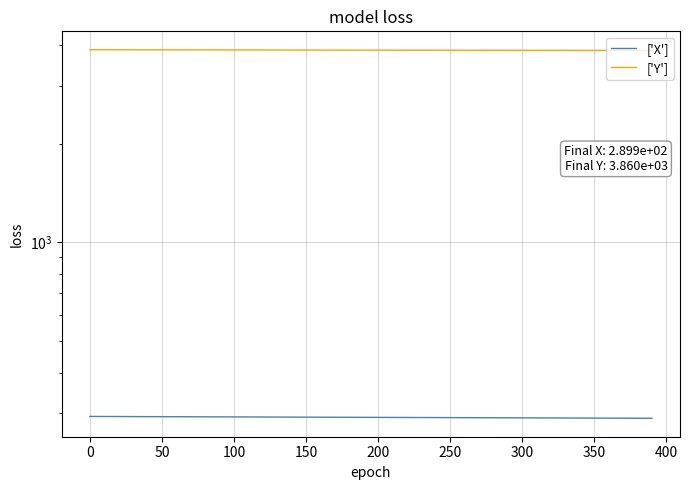

True or false: Y and X intersect in this chart.

False